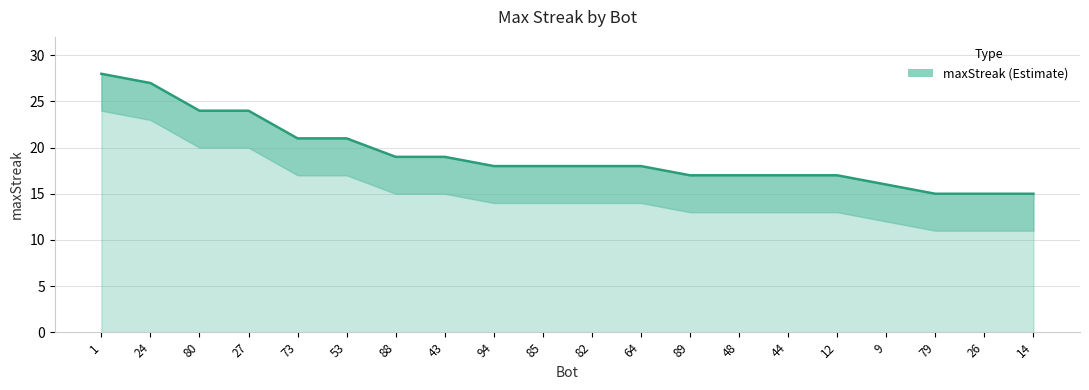

List the labels in order of value, largest first.

1, 24, 80, 27, 73, 53, 88, 43, 94, 85, 82, 64, 89, 48, 44, 12, 9, 79, 26, 14